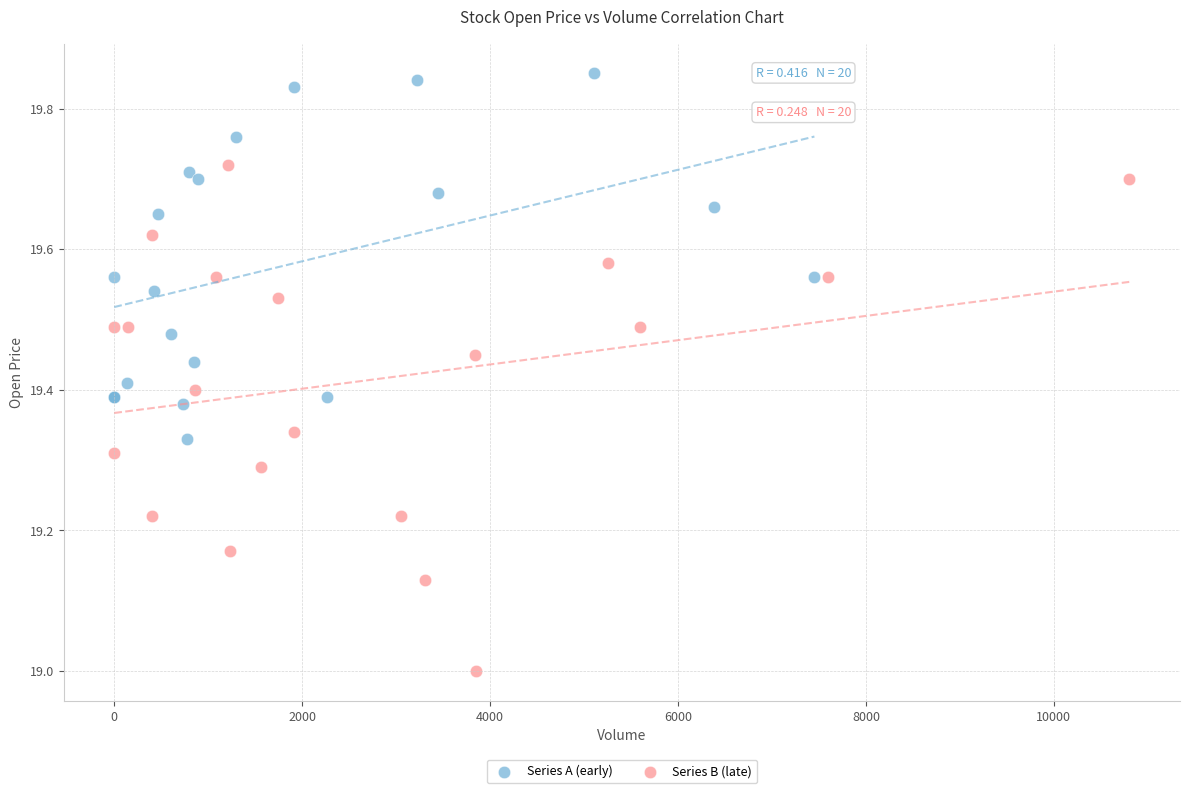

Which series has the largest Y range (max minus min)?

Series B (late)